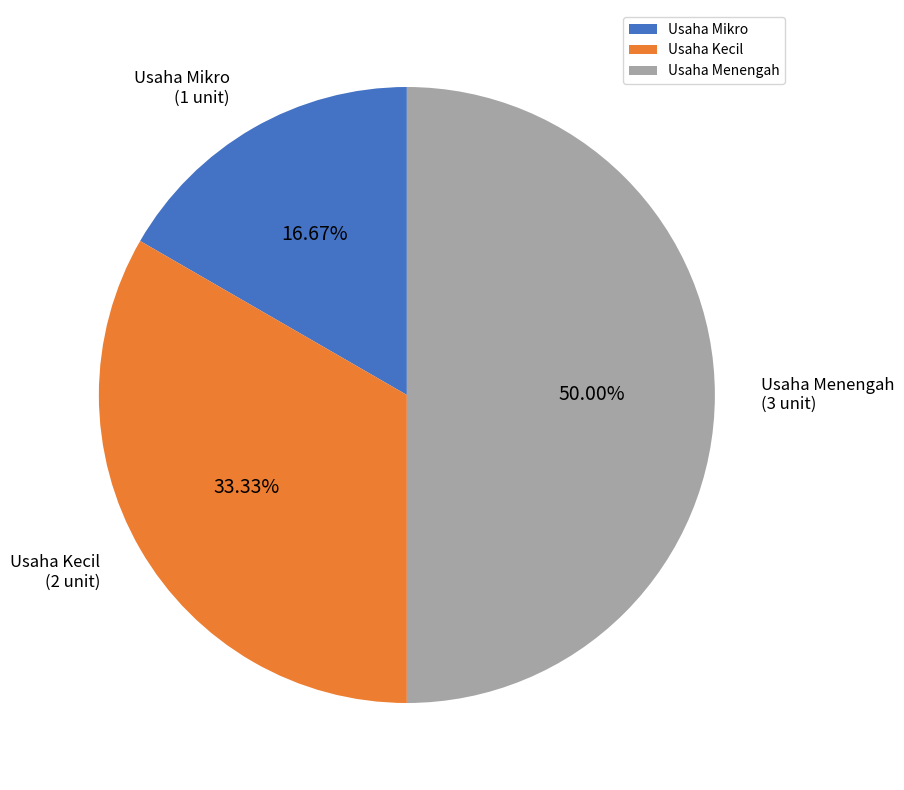

The Usaha Kecil slice represents 33% of the pie. True or false?

True